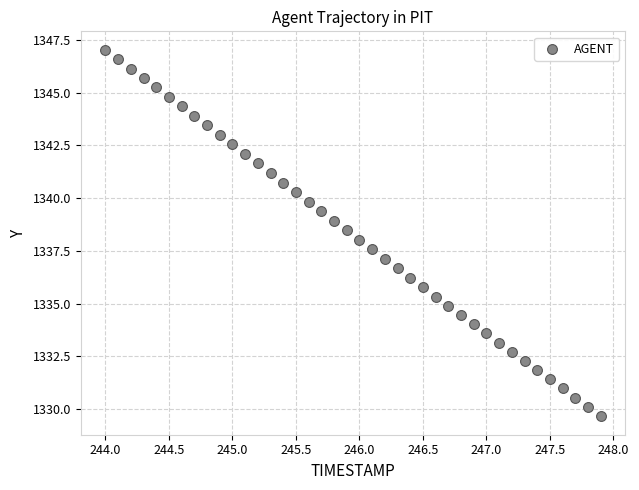

What is the range of Y values (max minus min)?

17.4